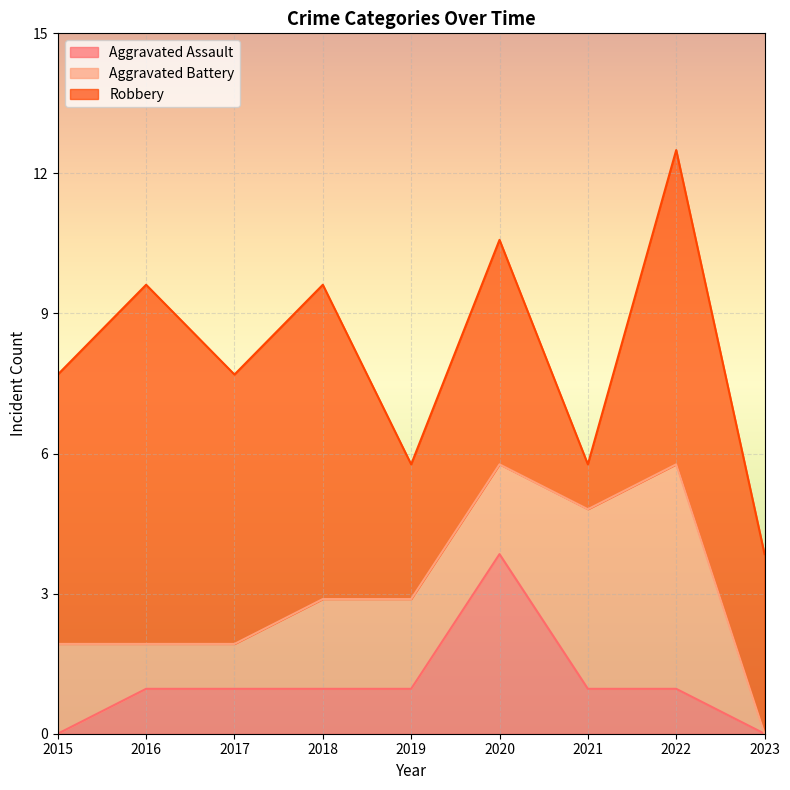

Count the number of data series in this chart.

3